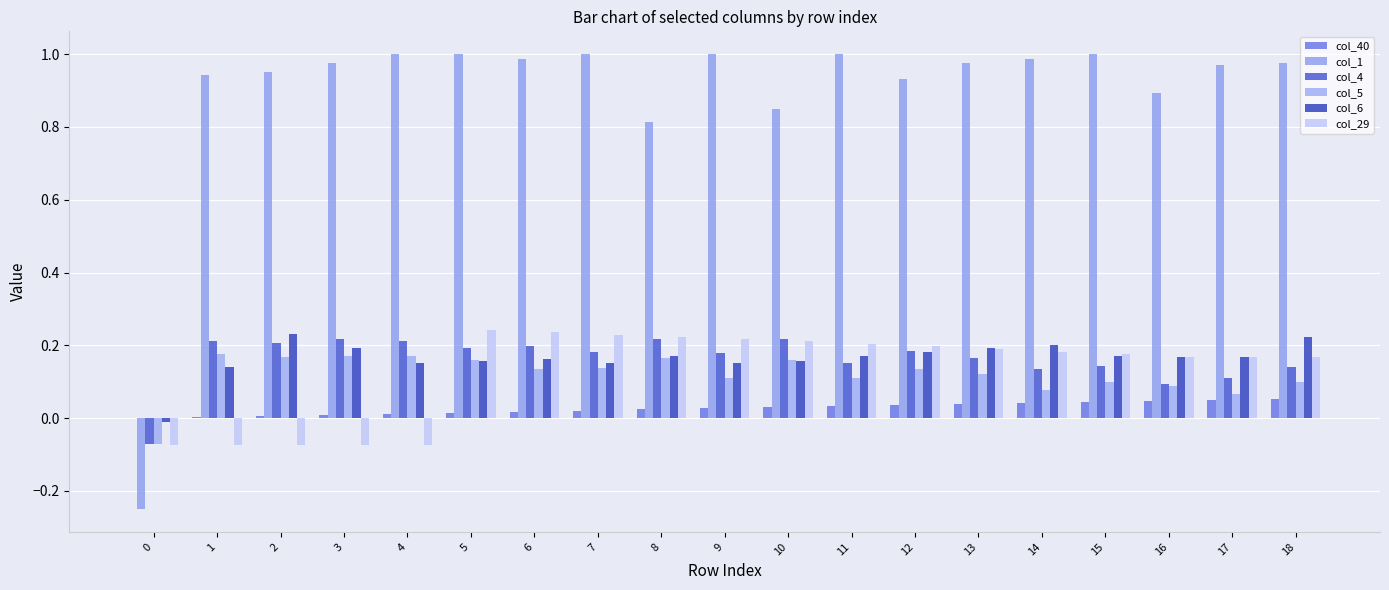

How many positive values does the col_1 series have?

18